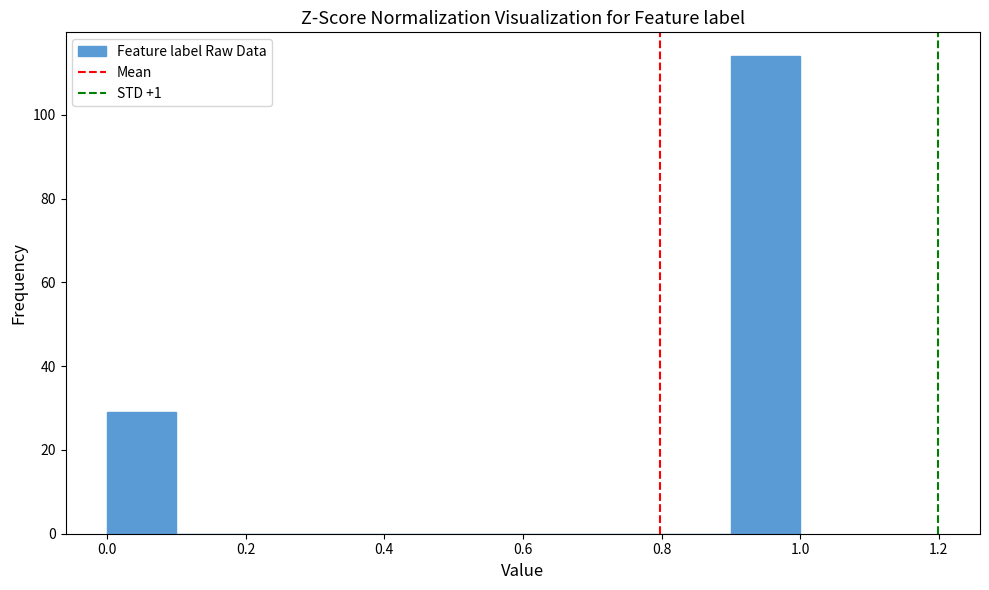

How tall is the bar that spans 0.0 to 0.1 on the x-axis? The values are not printed on the chart, so give them approximately, as read against the axis.

30